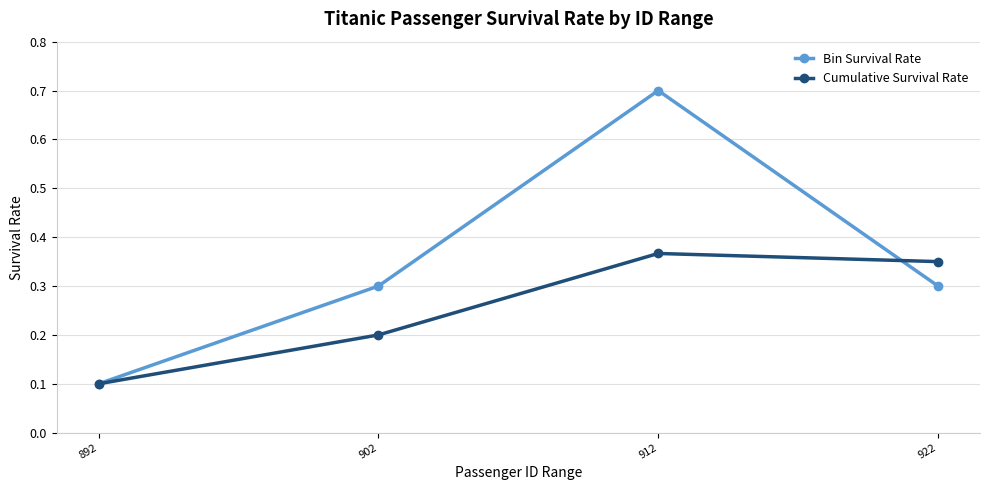

Where is Bin Survival Rate nearest to the value 0?

892